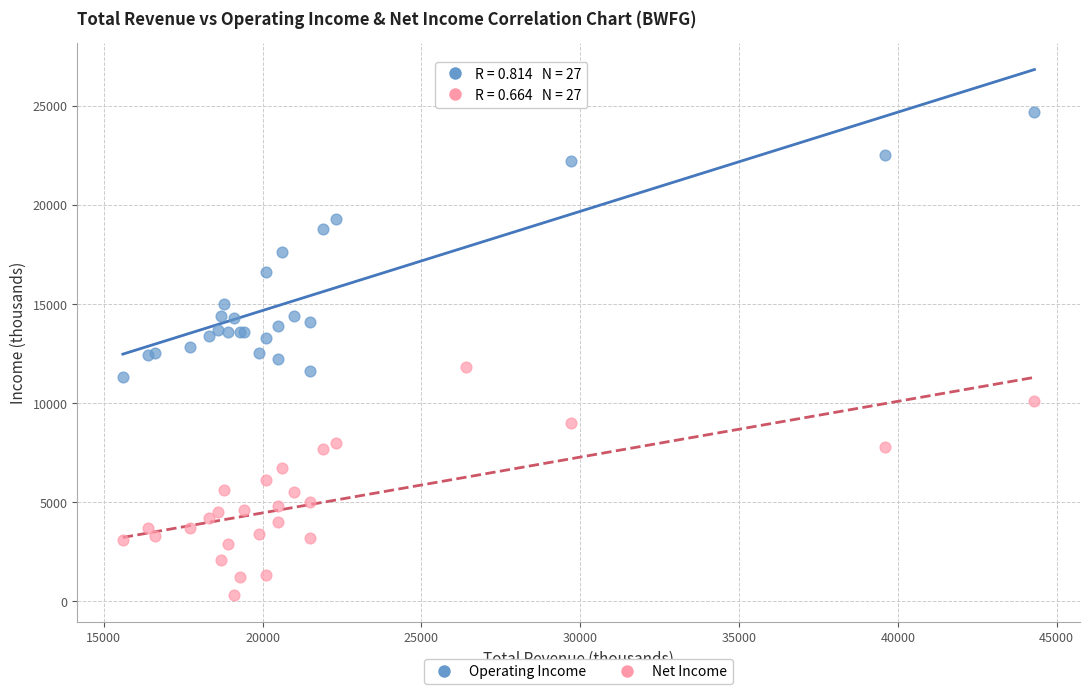

What is the X range (max minus min) for the scatter plot?

28700